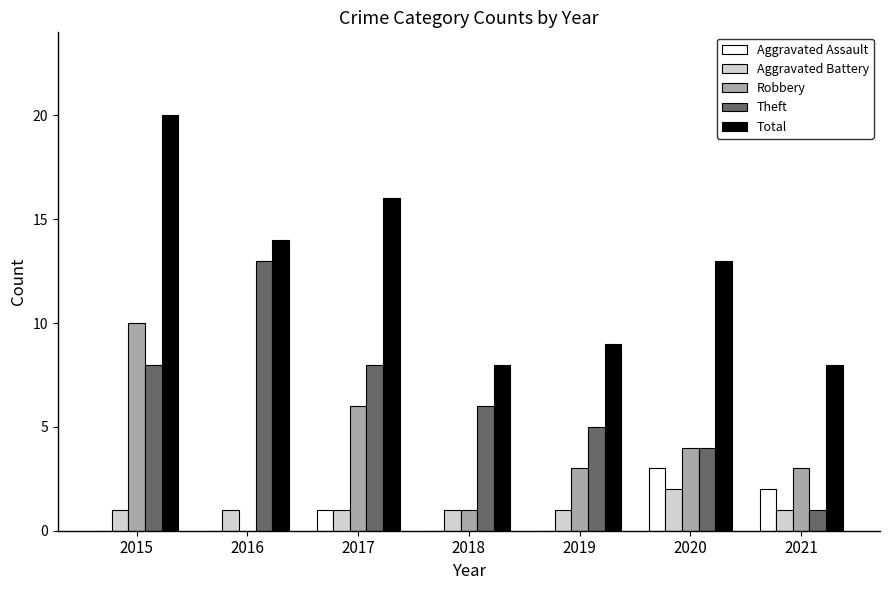

Does the chart contain stacked bars?

No